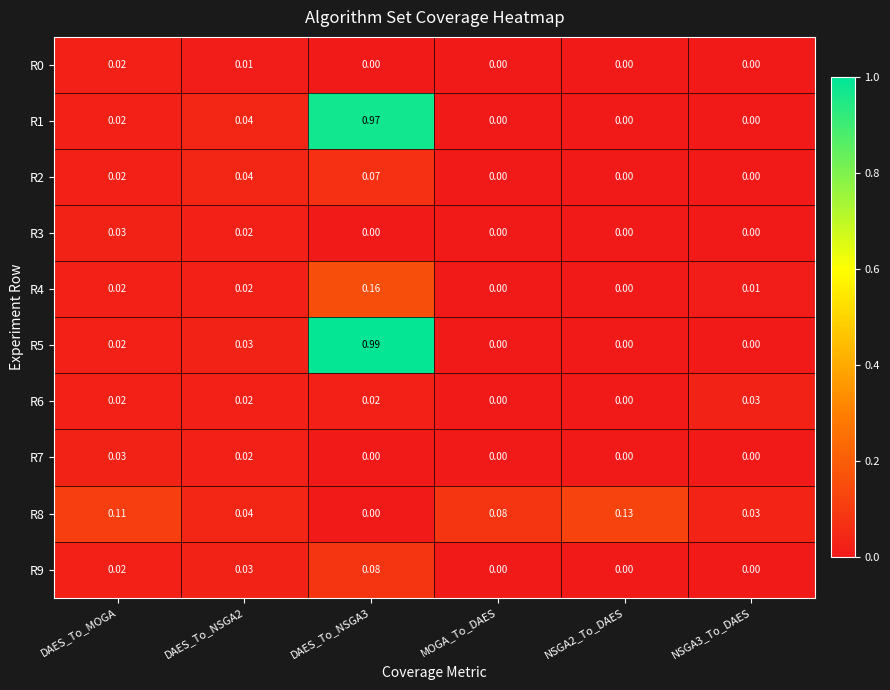

At which category is the sum across all series the highest?

DAES_To_NSGA3